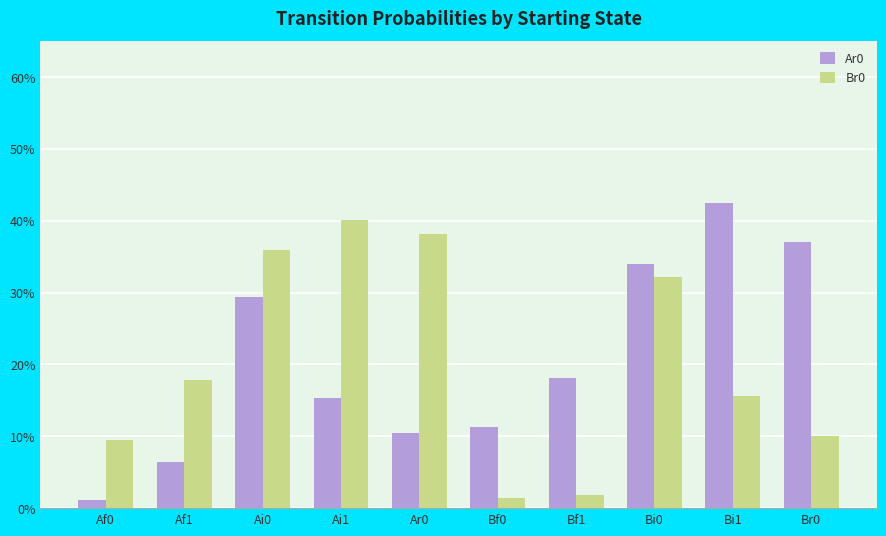

Does the chart contain any negative values?

No